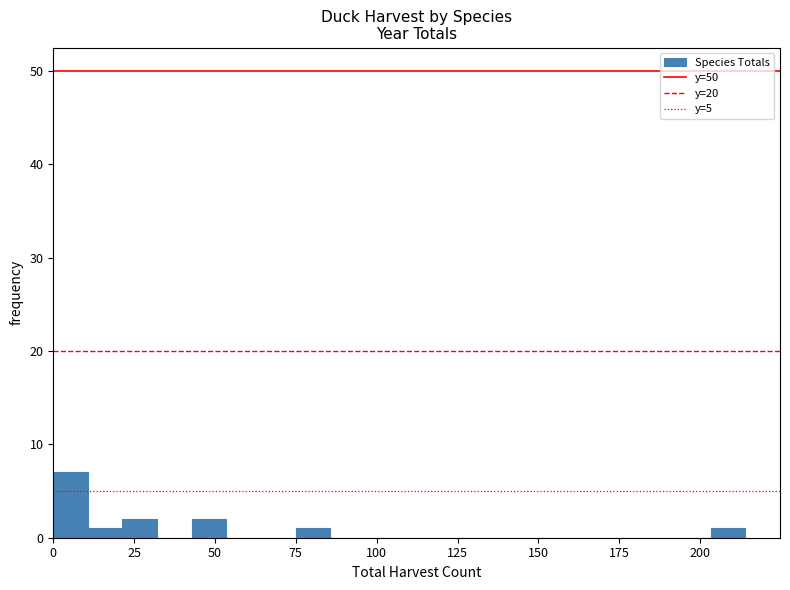

Read against the x-axis, roughly where is the centre of the tallest bar?

5